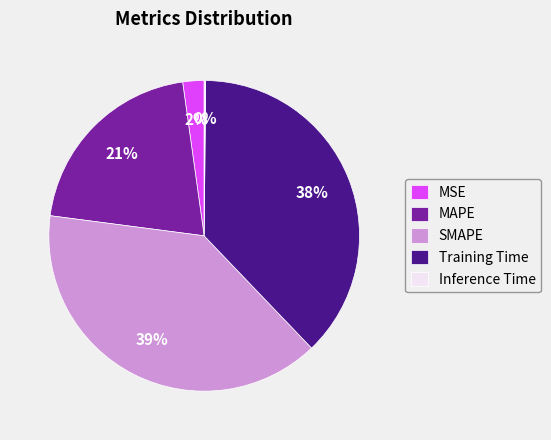

Is it true that SMAPE is 39% of the pie?

True